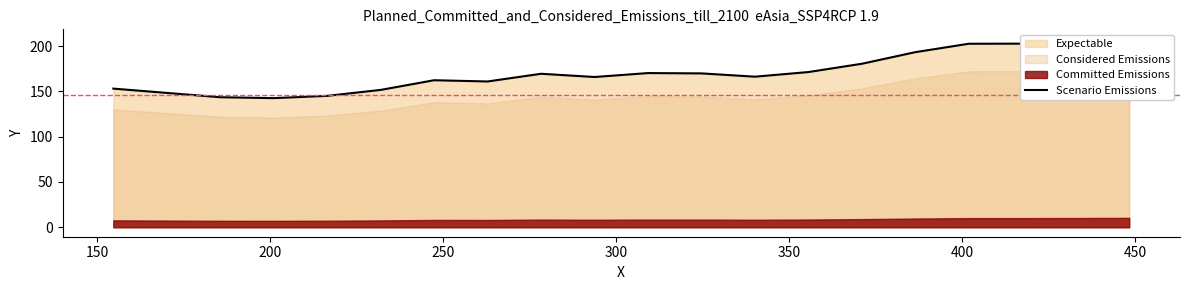

Is it true that the value at 13 is 295.6?

False